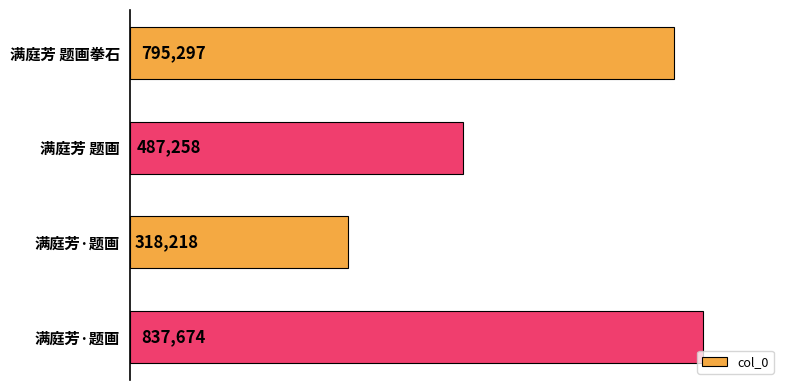

At which label does the data first exceed 795297?

满庭芳·题画